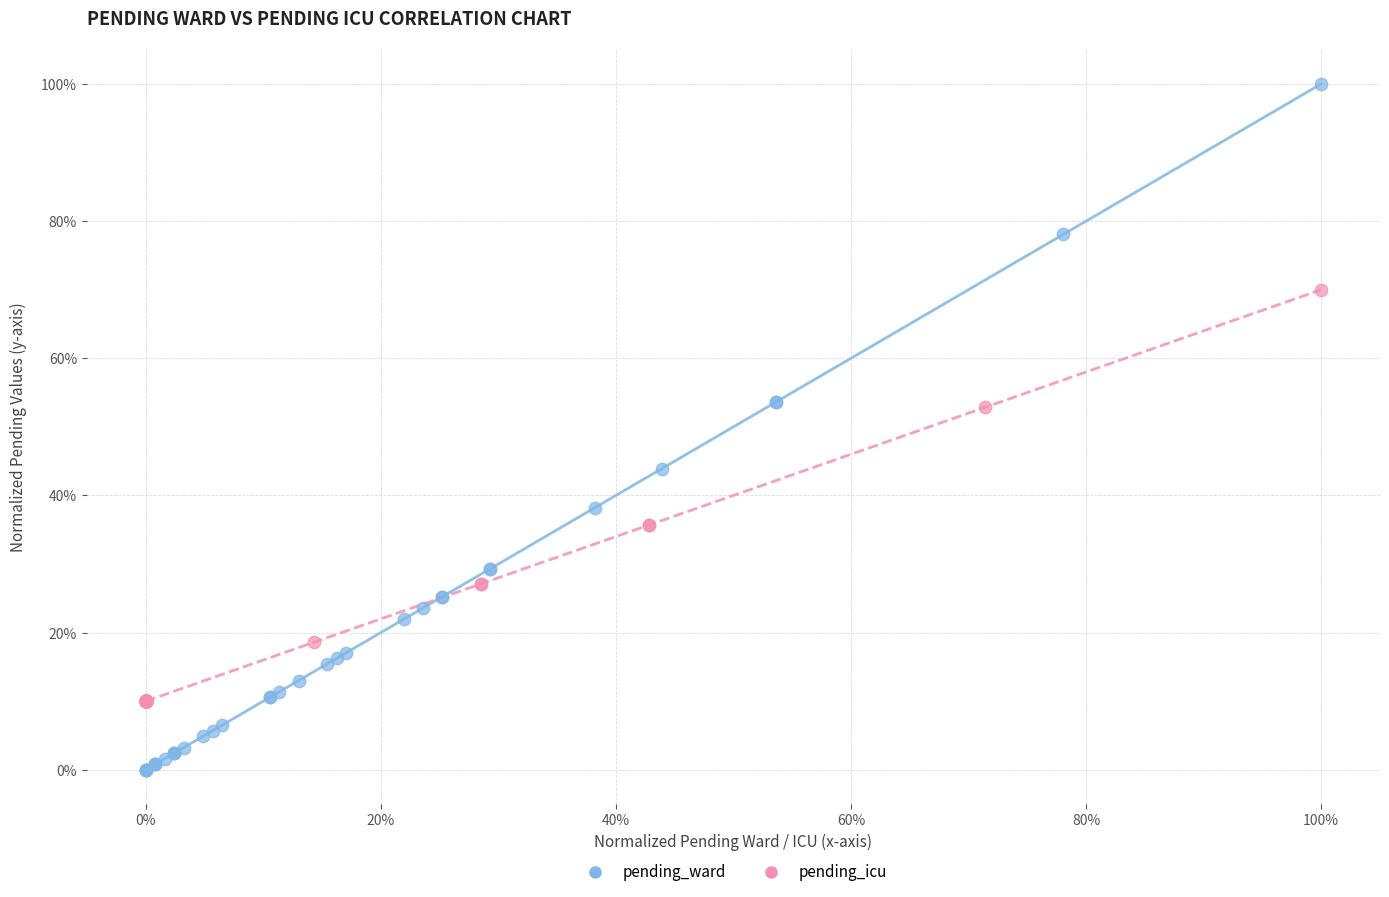

Which series has the widest spread of Y values?

pending_ward